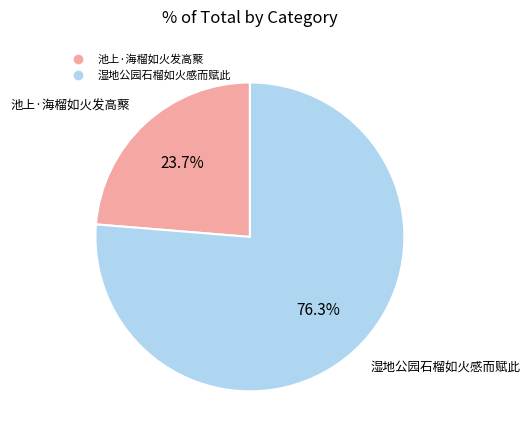

How much of the chart is everything except 湿地公园石榴如火感而赋此?

23.7%